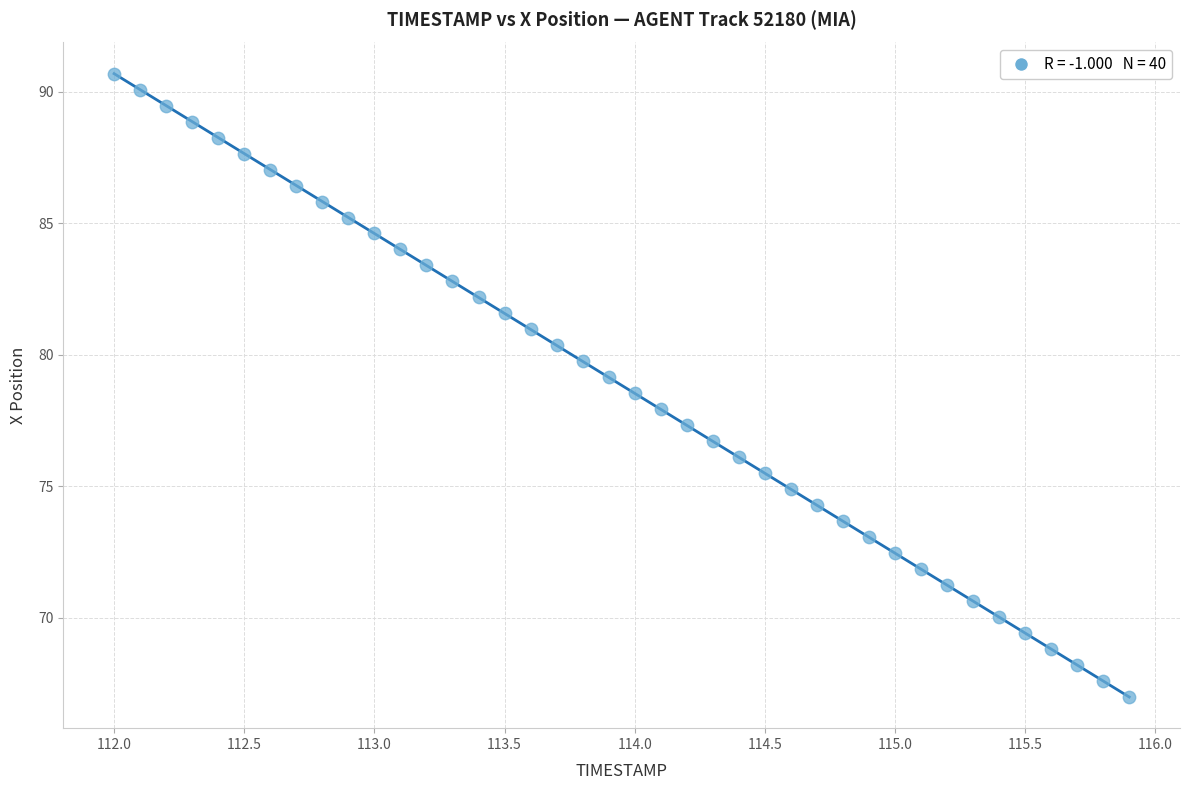

What is the range of Y values (max minus min)?

23.7